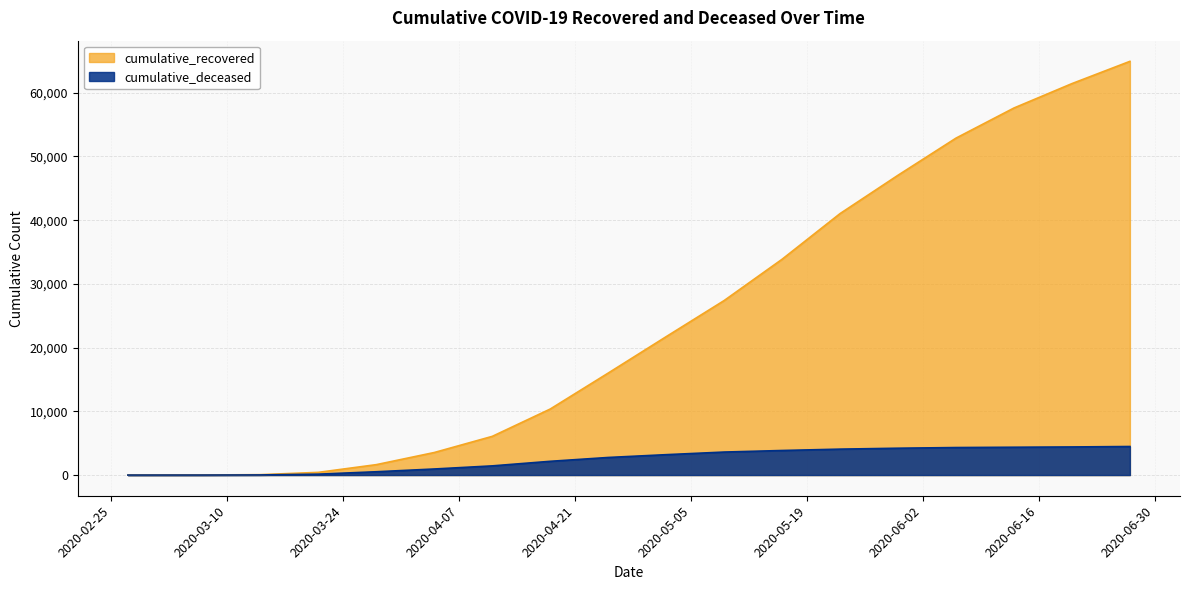

True or false: cumulative_deceased and cumulative_recovered cross at least once.

False